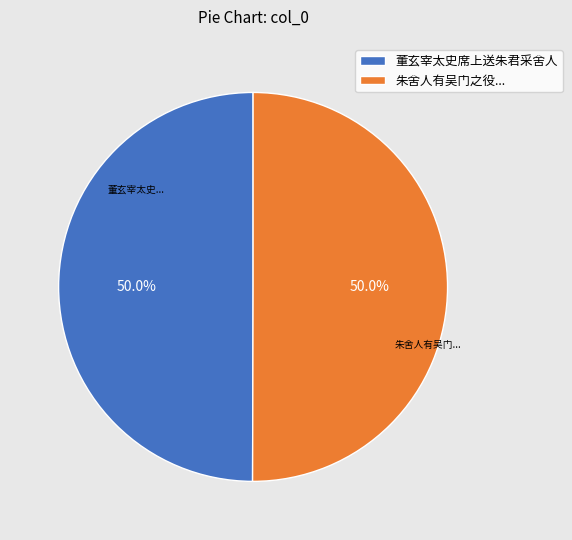

How many segments does this pie chart have?

2